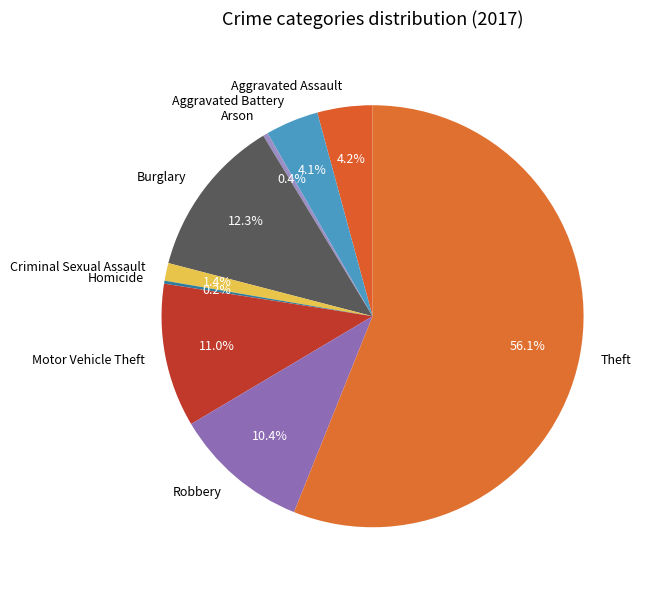

How much of the chart is everything except Motor Vehicle Theft?

89.0%